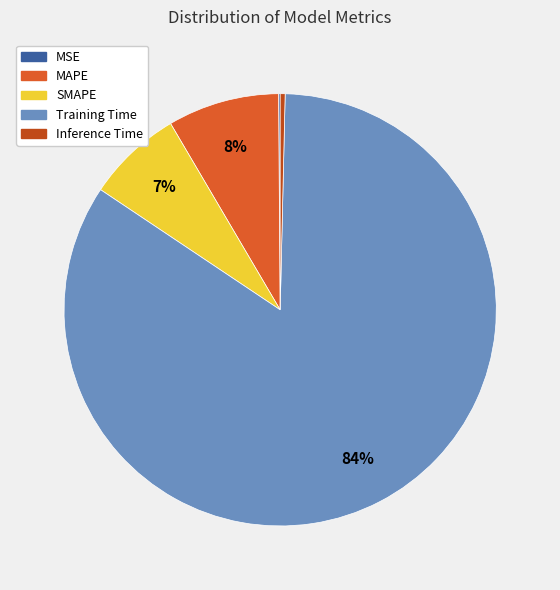

Which has a higher value, Training Time or MAPE?

Training Time